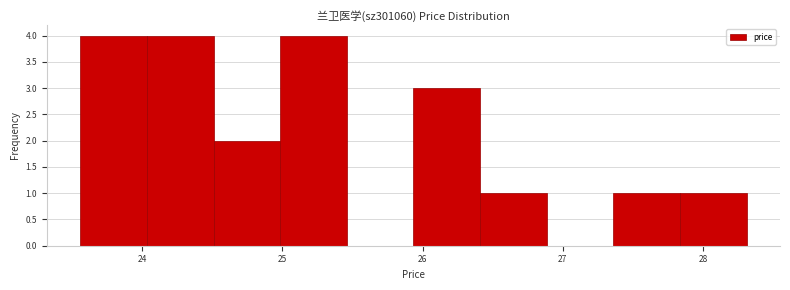

Reading left to right, transcribe this chart: for each bar, give the range it covers on the x-axis and its height. Neither the bar edges nor the heights are printed on the chart, so give them approximately, as read against the axes.

23.6 to 24.0: 4
24.0 to 24.5: 4
24.5 to 25.0: 2
25.0 to 25.5: 4
25.5 to 25.9: 0
25.9 to 26.4: 3
26.4 to 26.9: 1
26.9 to 27.4: 0
27.4 to 27.8: 1
27.8 to 28.3: 1